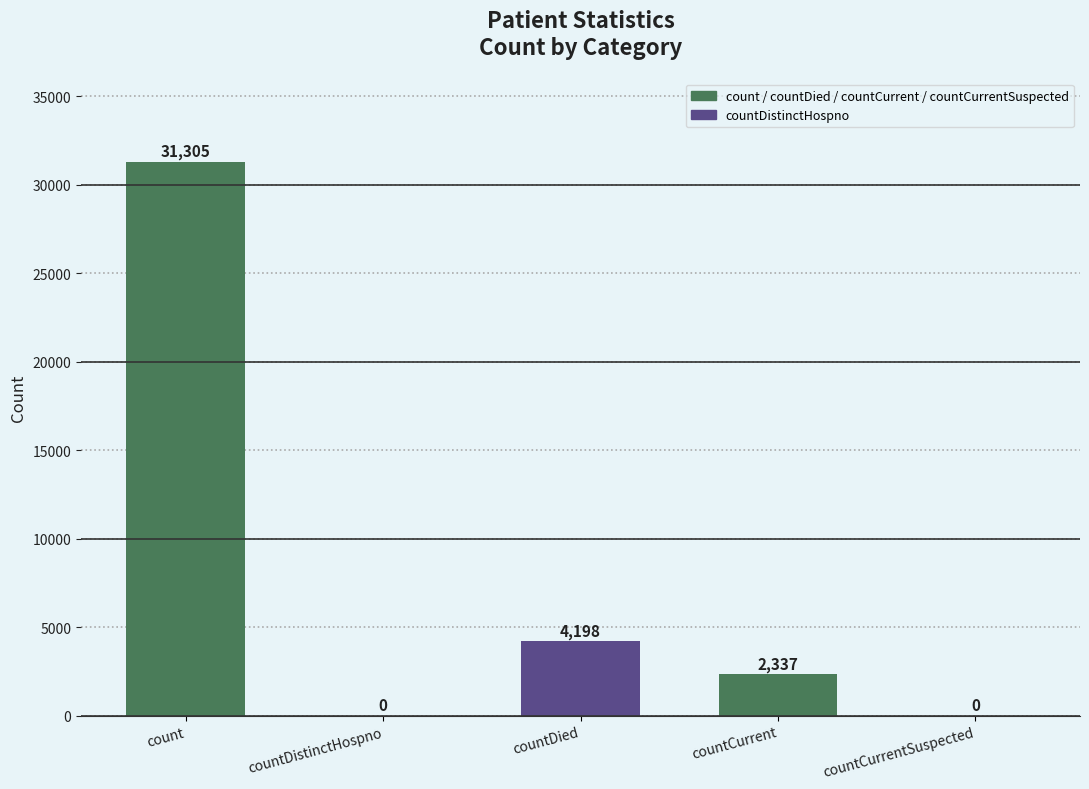

What is the sum of the values at count and countDistinctHospno?

31305